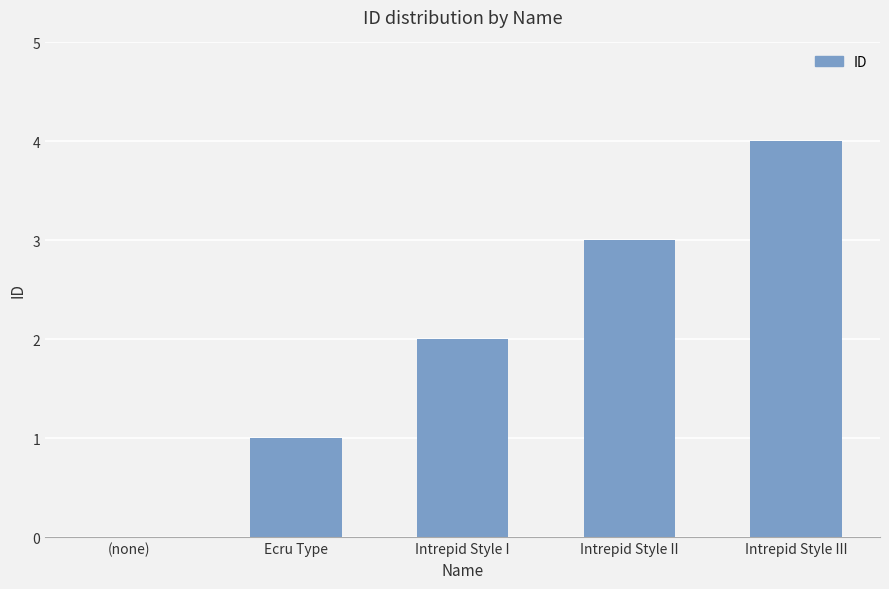

How many distinct data groups are displayed?

1